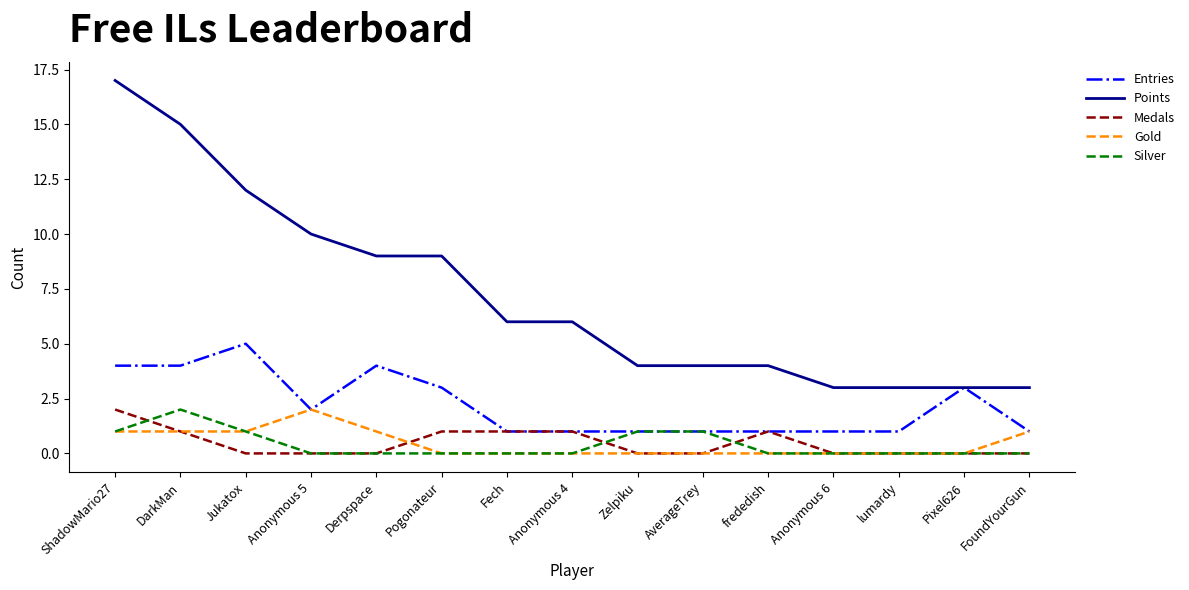

What is the difference between the second highest and minimum values in the Medals series?

1